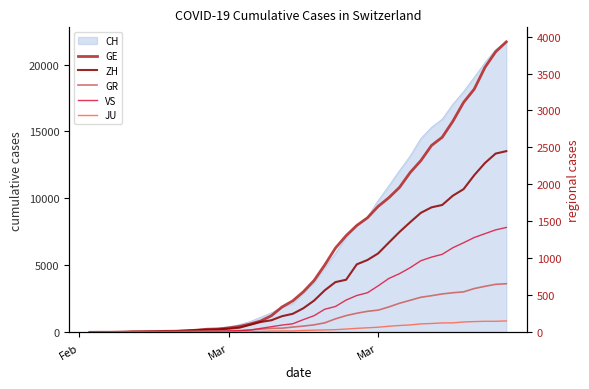

What is the average value of the GE series?

1122